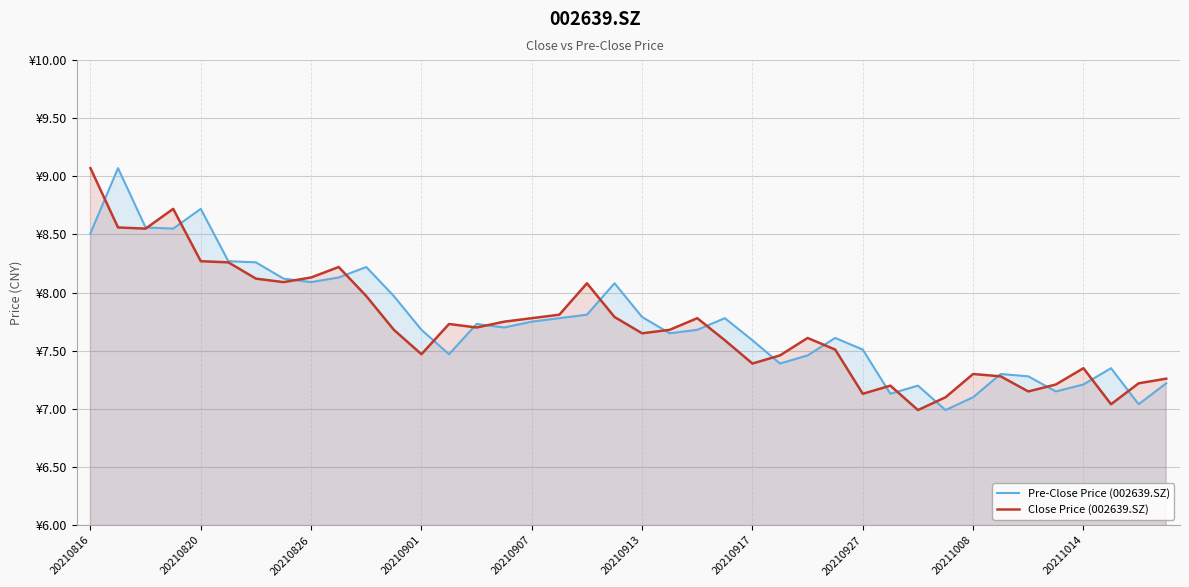

The value of Pre-Close Price (002639.SZ) at 34 is 7.3. True or false?

True